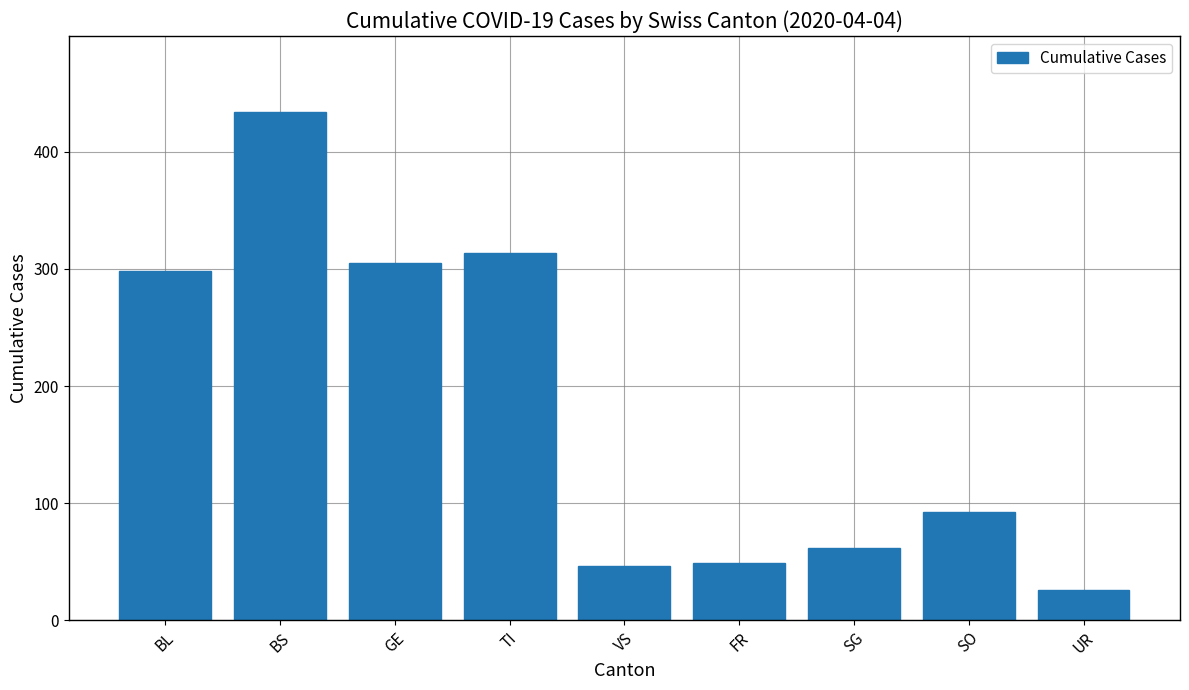

The value at TI is 179. True or false?

False